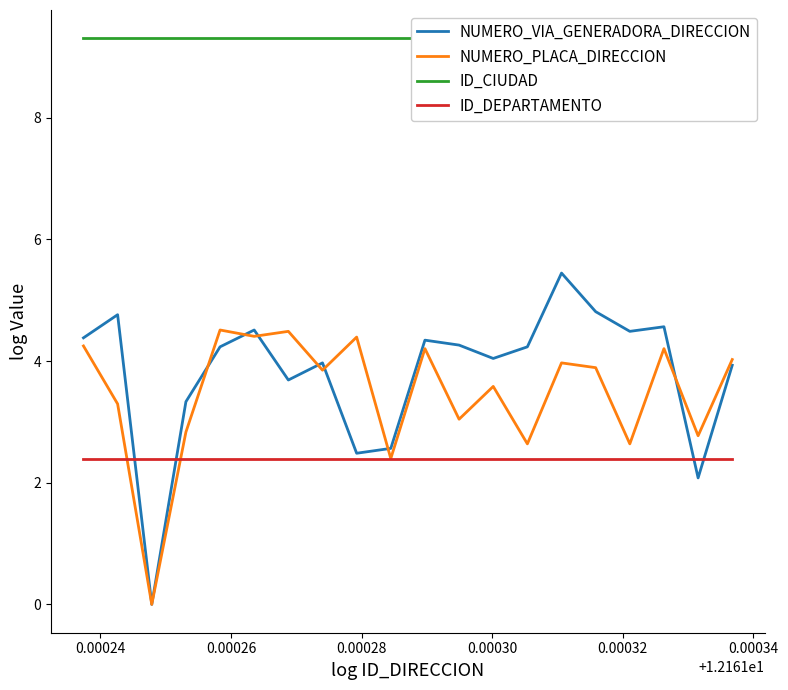

Does the chart have visible grid lines?

No